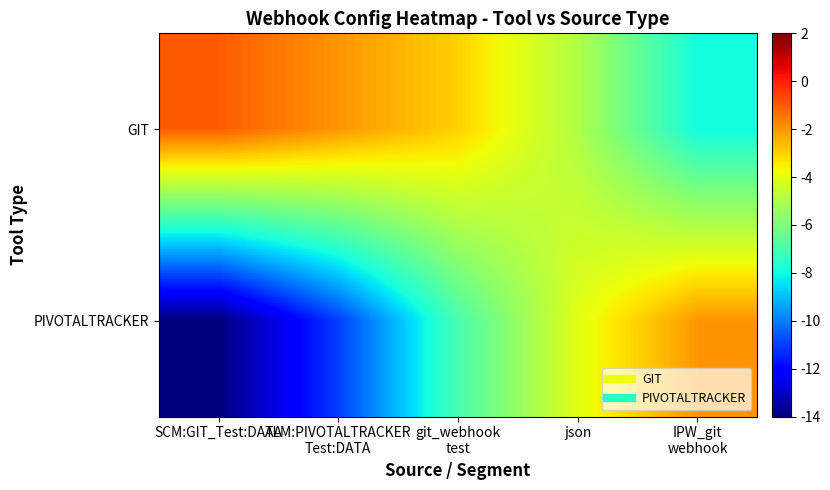

Which series has the largest total across all categories?

GIT